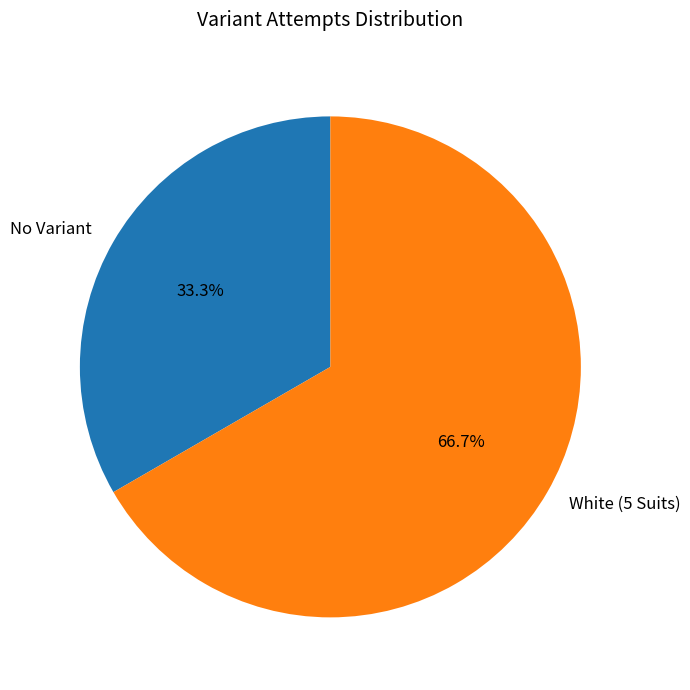

Count the number of slices in the pie.

2